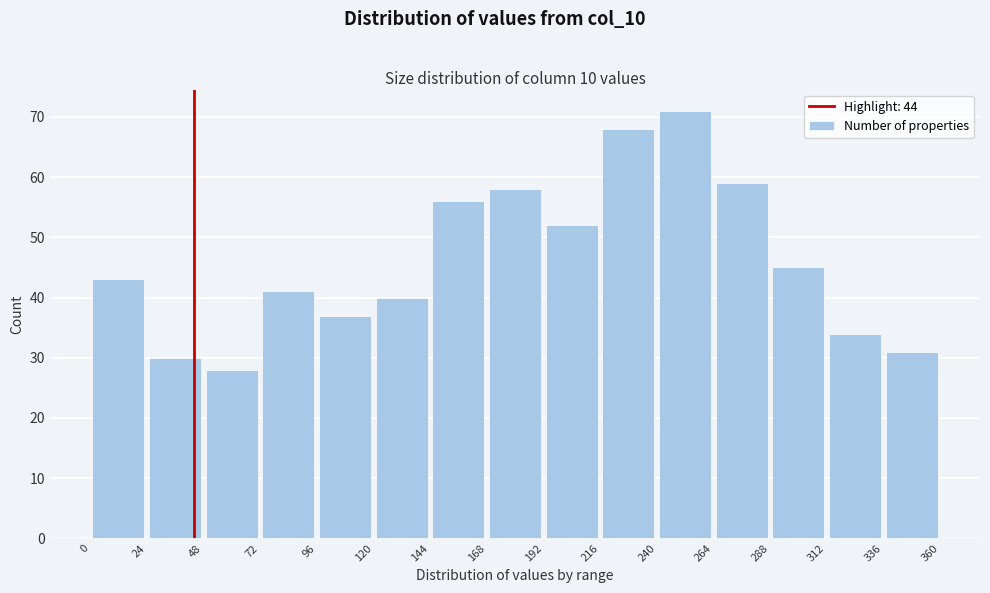

What is the height of the bar covering 0 to 24 on the x-axis? The values are not printed on the chart, so give them approximately, as read against the axis.

43